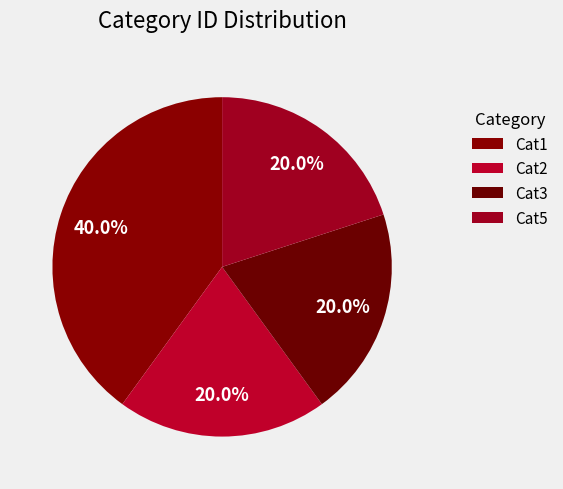

To the nearest percent, what is the combined percentage of Cat2 and Cat1?

60%